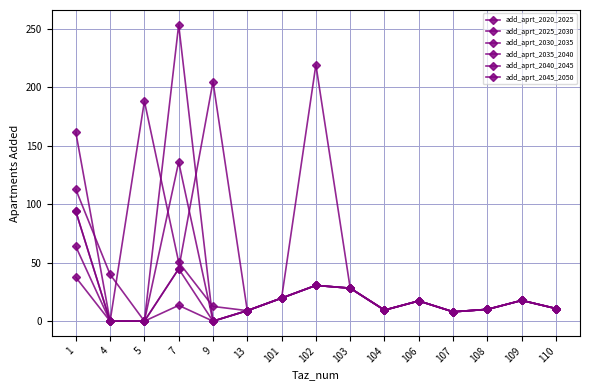

How many lines are shown in the chart?

6